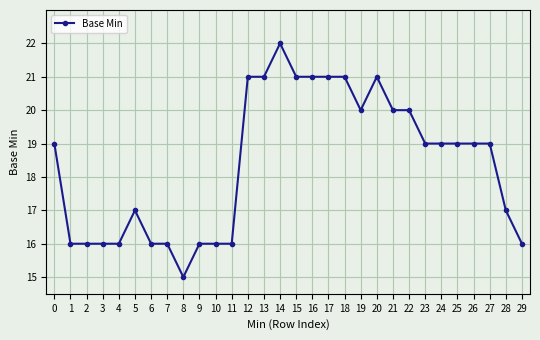

Read the value at 3.

16